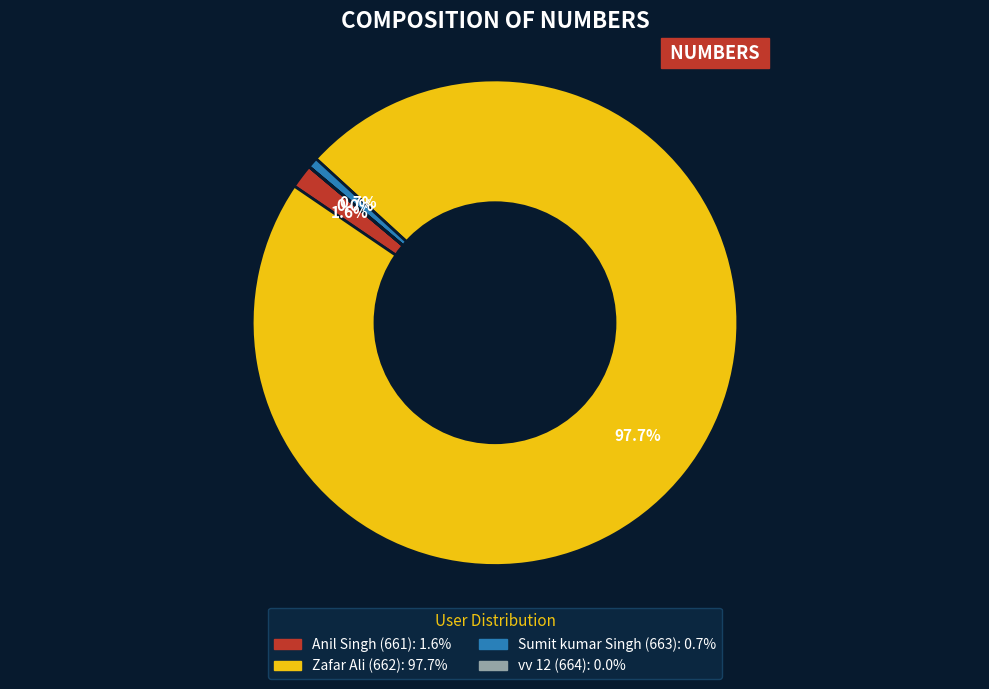

What percentage do Anil Singh (661) and Zafar Ali (662) together represent?

99.3%